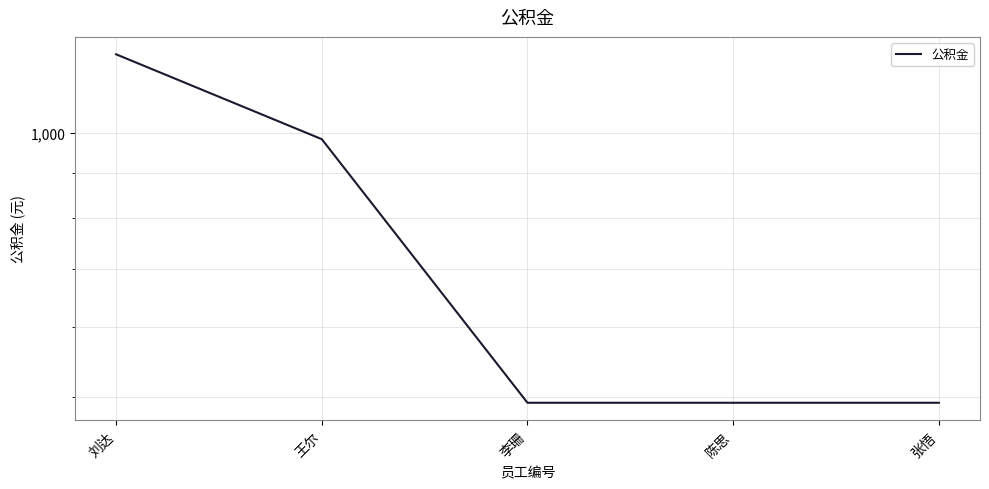

List the labels in order of value, largest first.

刘达, 王尔, 李珊, 陈思, 张悟